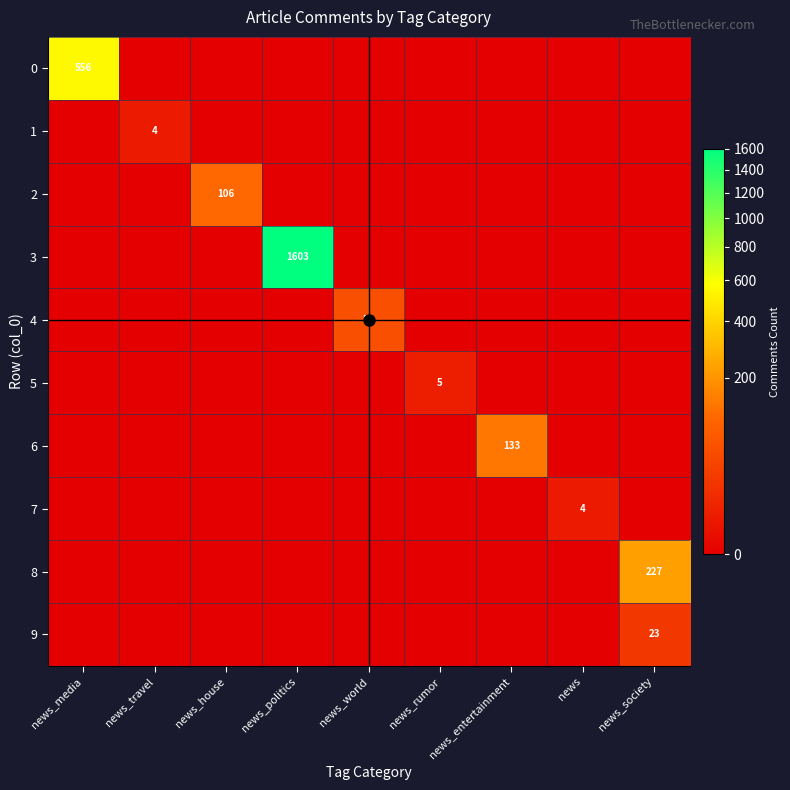

The 4 series shows 0 at news_media. True or false?

True